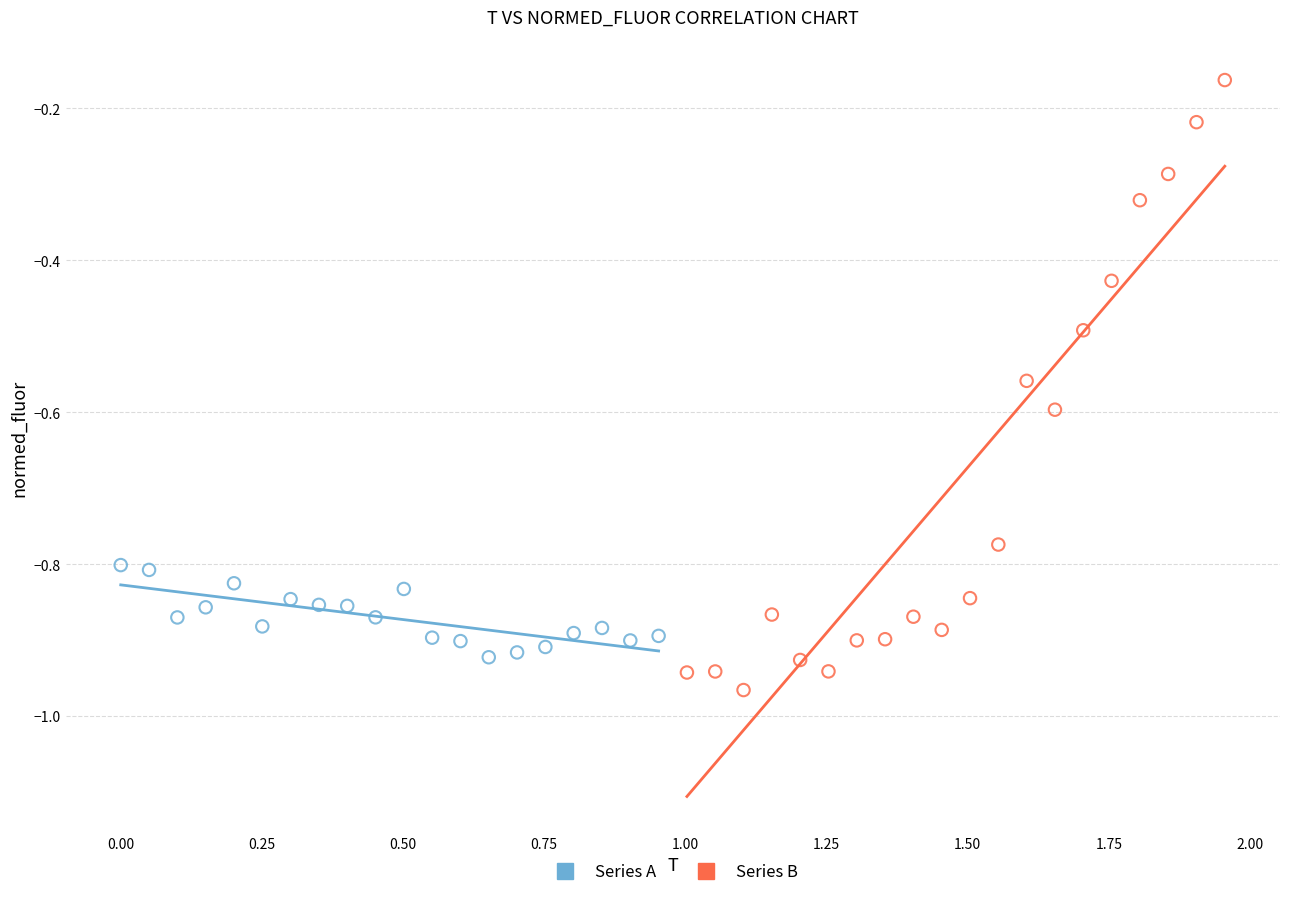

What are all the series names shown in the legend?

Series A, Series B